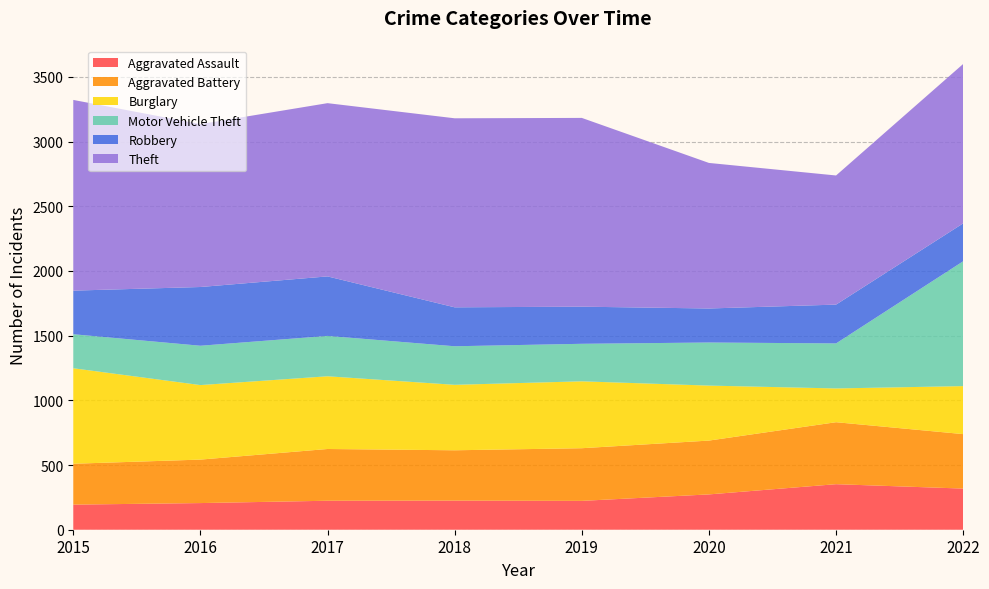

Reading left to right, list all the values displayed in this chart.

Aggravated Assault: 2015=194	2016=206	2017=224	2018=225	2019=223	2020=273	2021=352	2022=318
Aggravated Battery: 2015=316	2016=336	2017=400	2018=389	2019=407	2020=416	2021=479	2022=421
Burglary: 2015=738	2016=576	2017=562	2018=506	2019=517	2020=425	2021=261	2022=371
Motor Vehicle Theft: 2015=263	2016=304	2017=312	2018=298	2019=290	2020=333	2021=348	2022=965
Robbery: 2015=337	2016=454	2017=460	2018=301	2019=287	2020=263	2021=300	2022=293
Theft: 2015=1474	2016=1259	2017=1339	2018=1461	2019=1459	2020=1125	2021=998	2022=1232